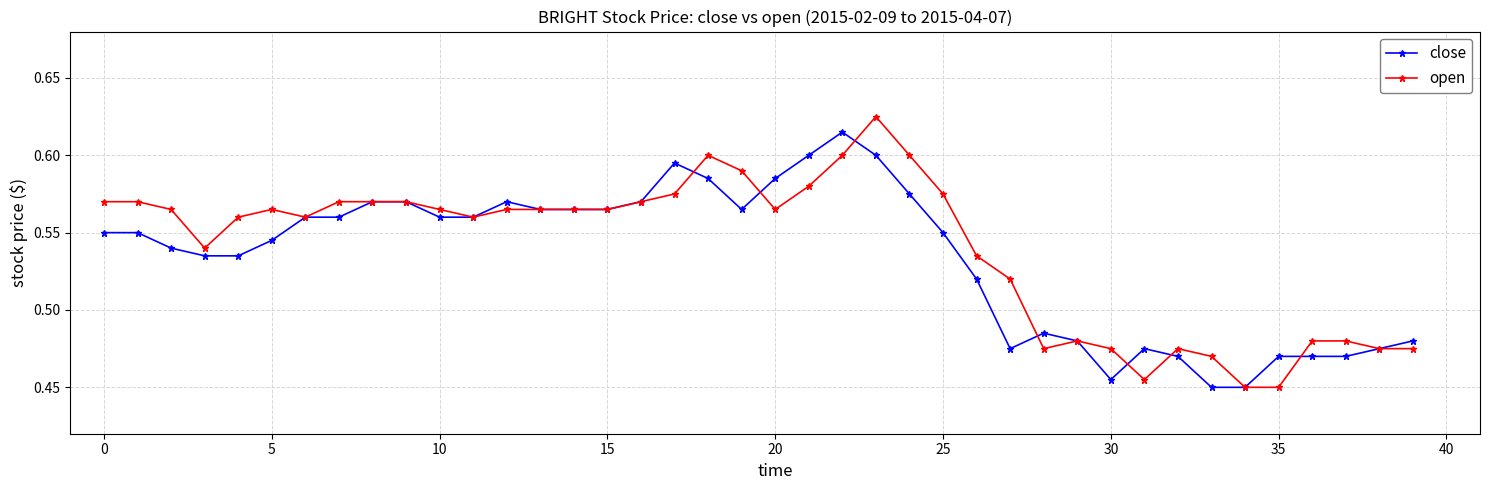

At how many categories does at least one series exceed 0?

40